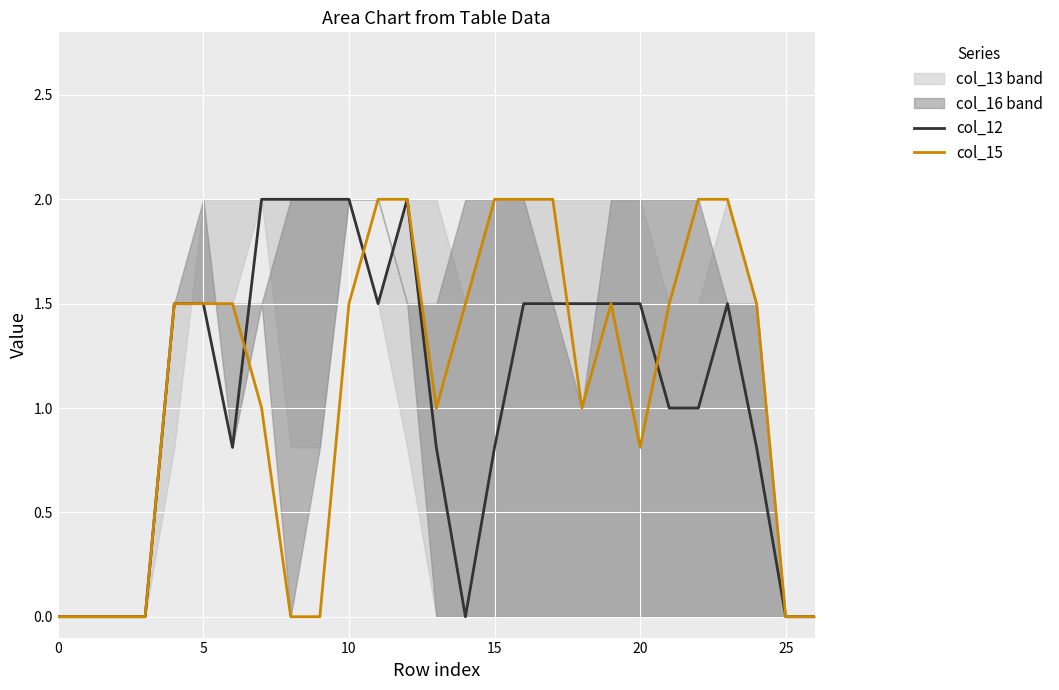

How many interior local peaks does the col_15 series have?

1